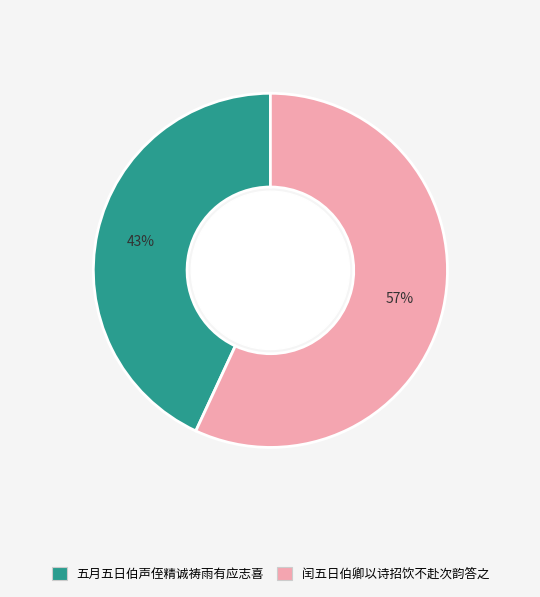

Rank the categories by value from highest to lowest.

闰五日伯卿以诗招饮不赴次韵答之, 五月五日伯声侄精诚祷雨有应志喜